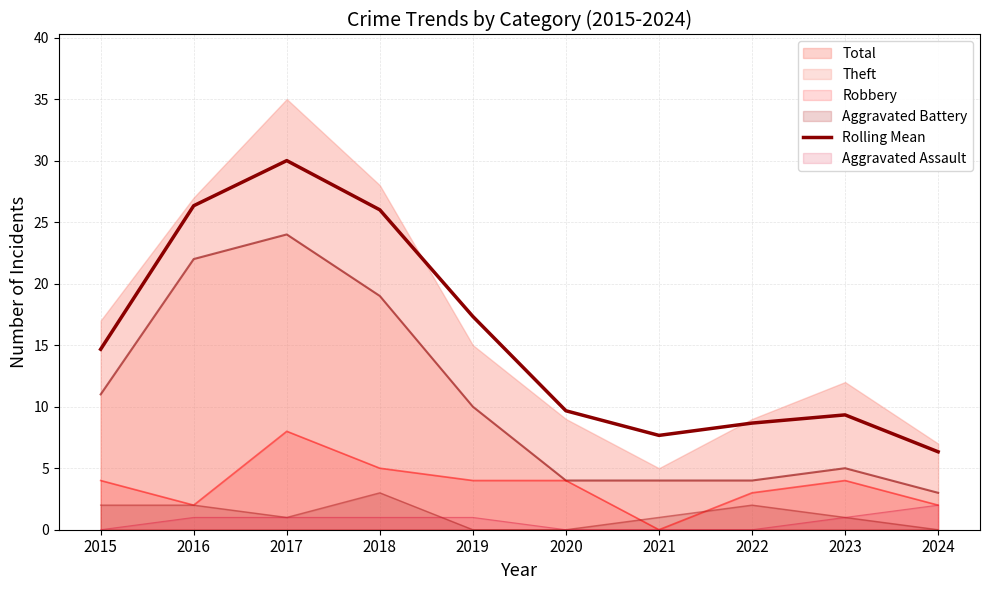

How many points are higher than both their immediate neighbors (excluding endpoints)?

2